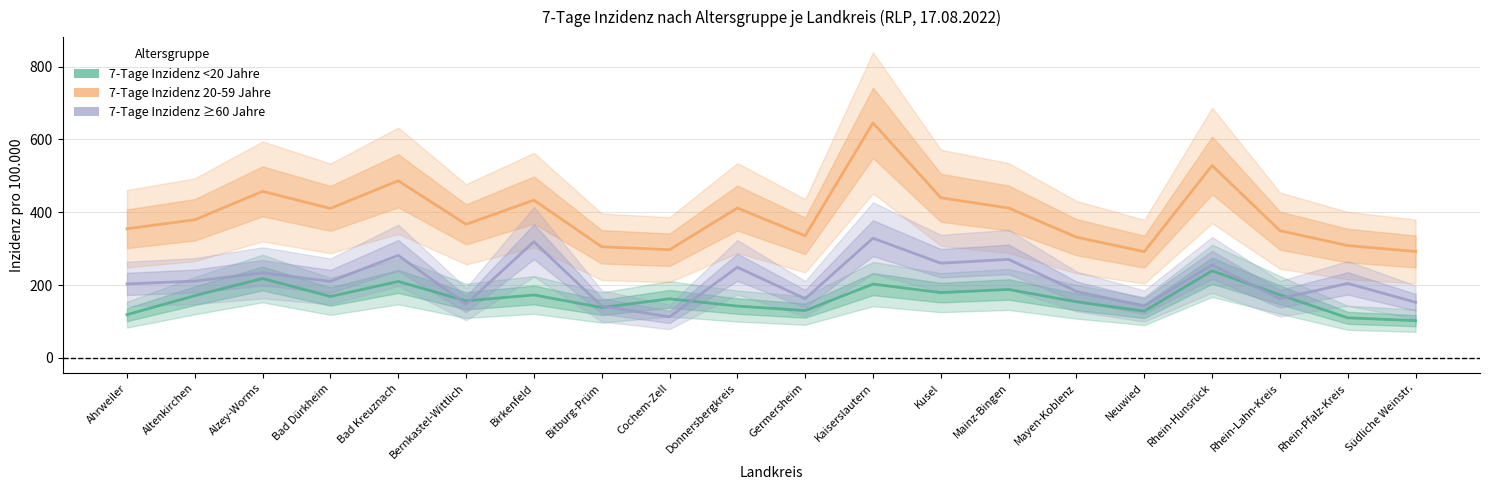

What is the smallest value displayed?

102.1